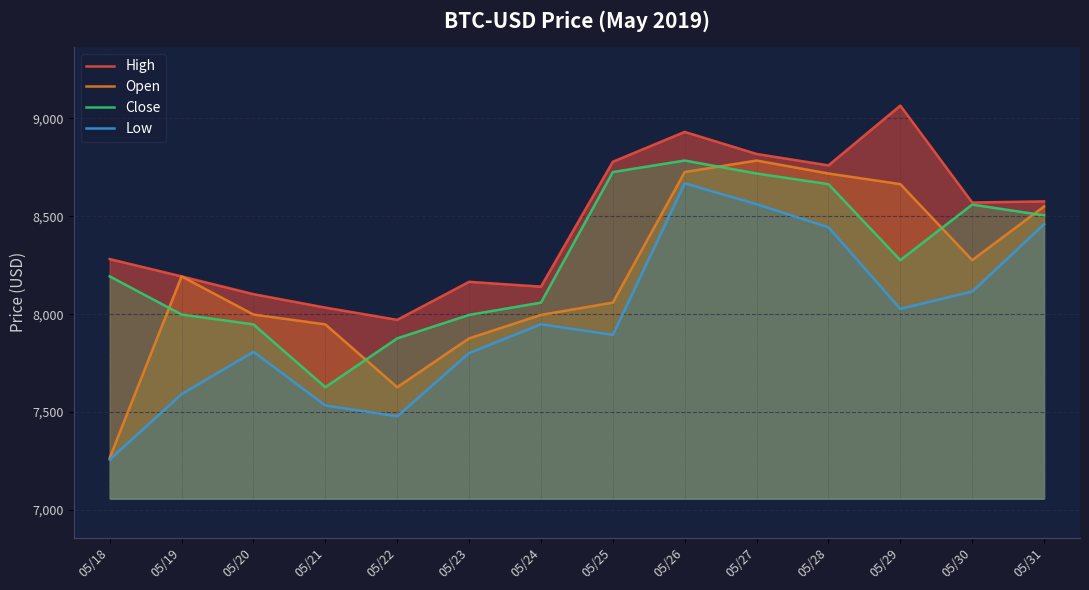

What is the sum of all Open values?

114686.0